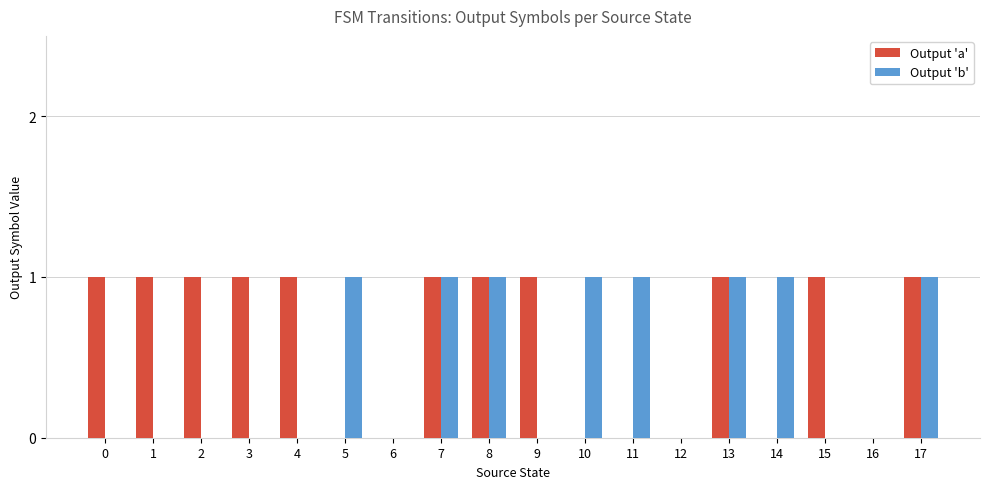

Count the Output 'b' values in the range 0 to 1.

18